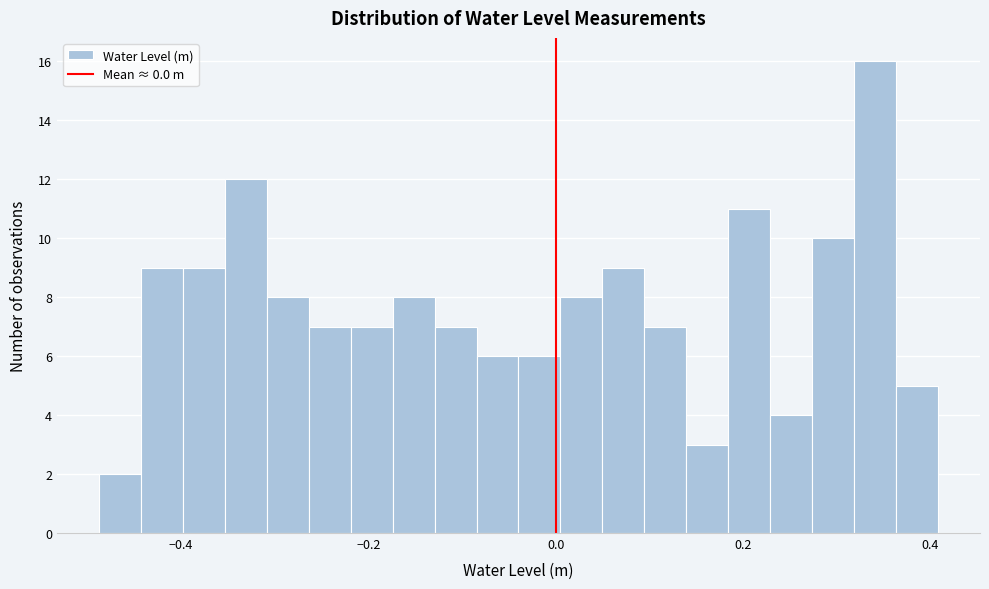

Around what value on the x-axis is the tallest bar? Give the approximate position of its centre, as read against the axis.

0.34